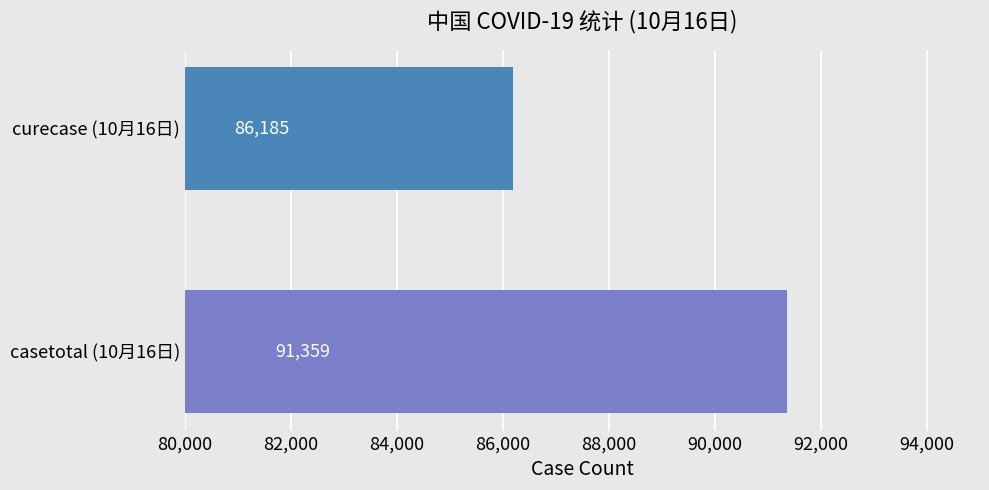

The value of casetotal at 10月16日 is 91359. True or false?

True